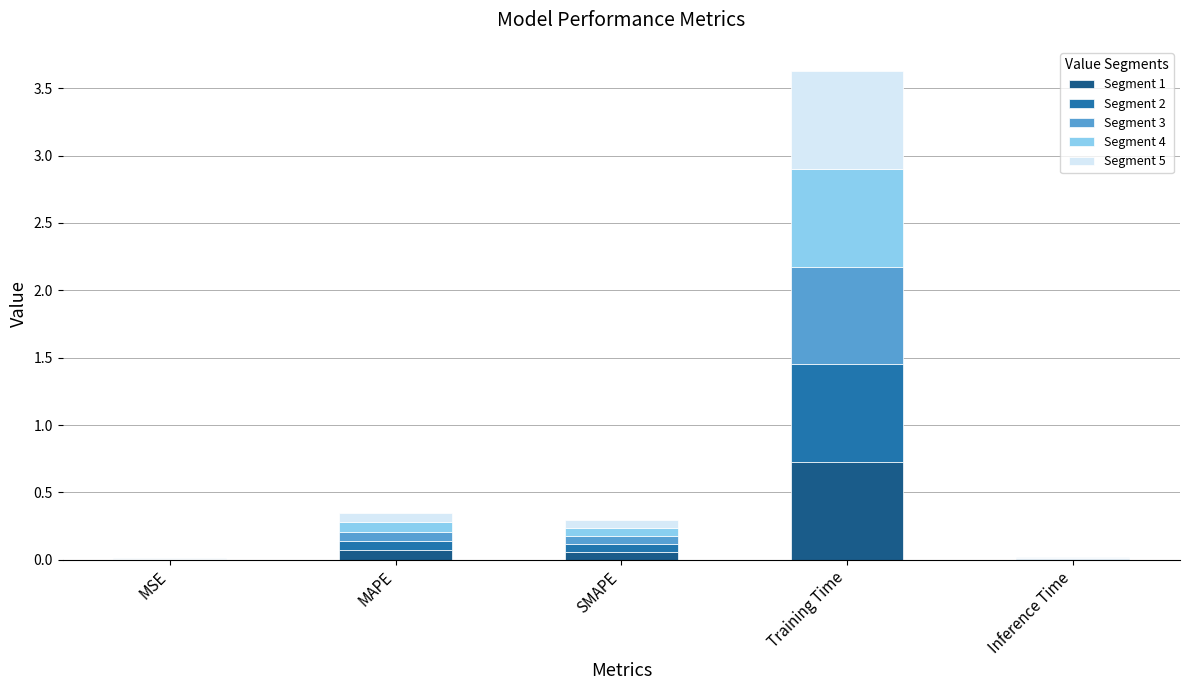

What is the total value across all series at Training Time?

3.6